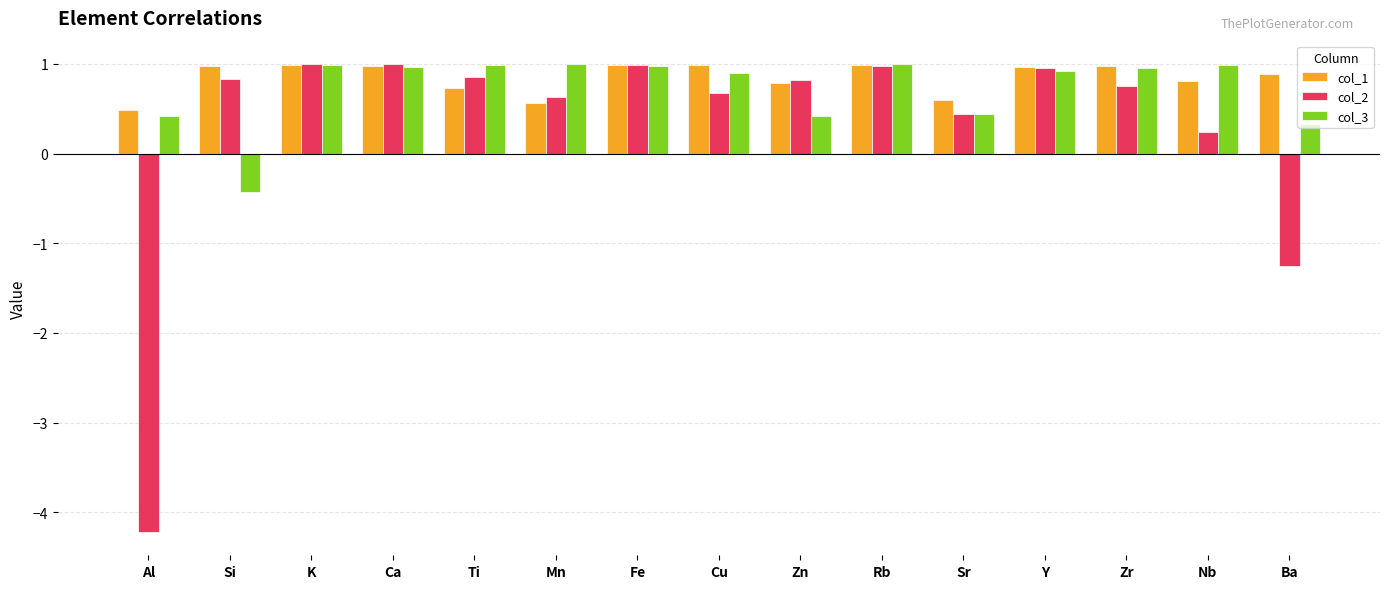

Rank the series at Cu from lowest to highest value.

col_2, col_3, col_1